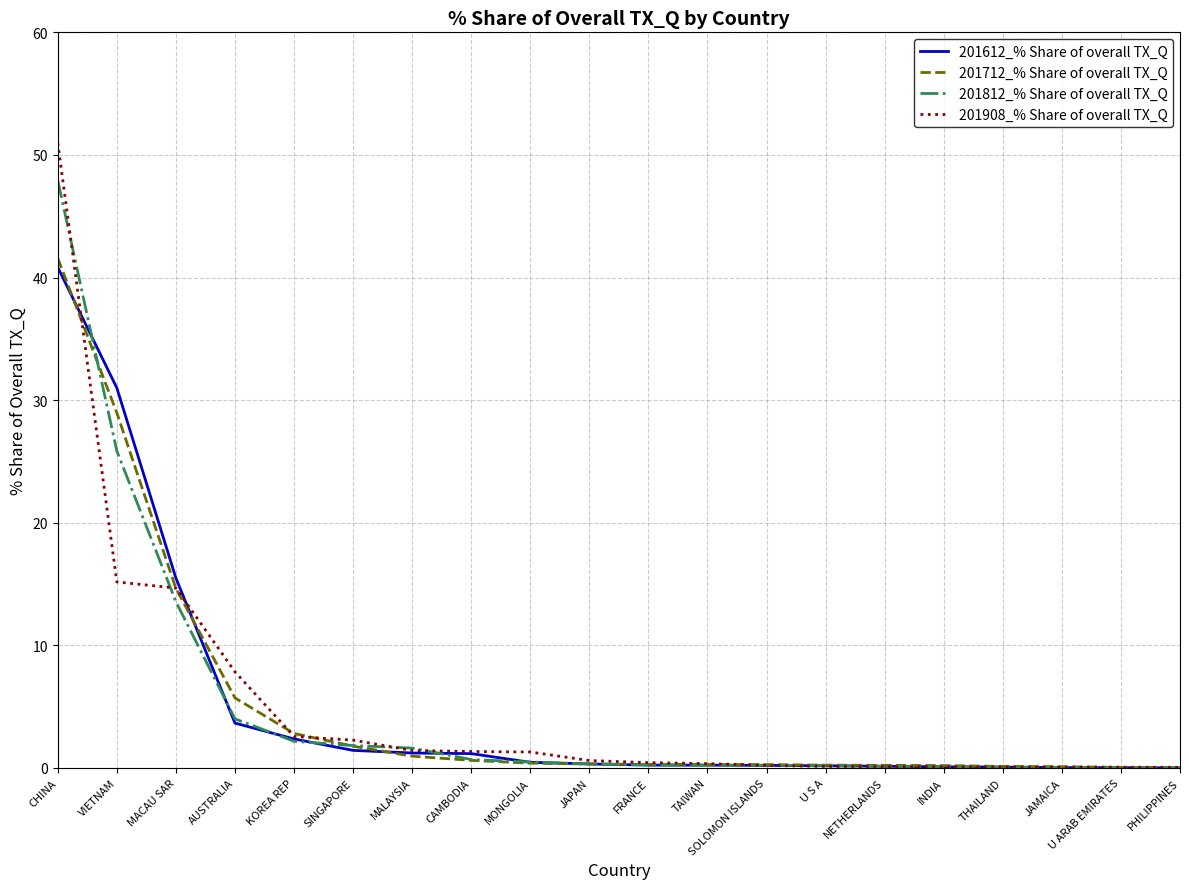

True or false: 201712_% Share of overall TX_Q has a value of 41.6 at CHINA.

True